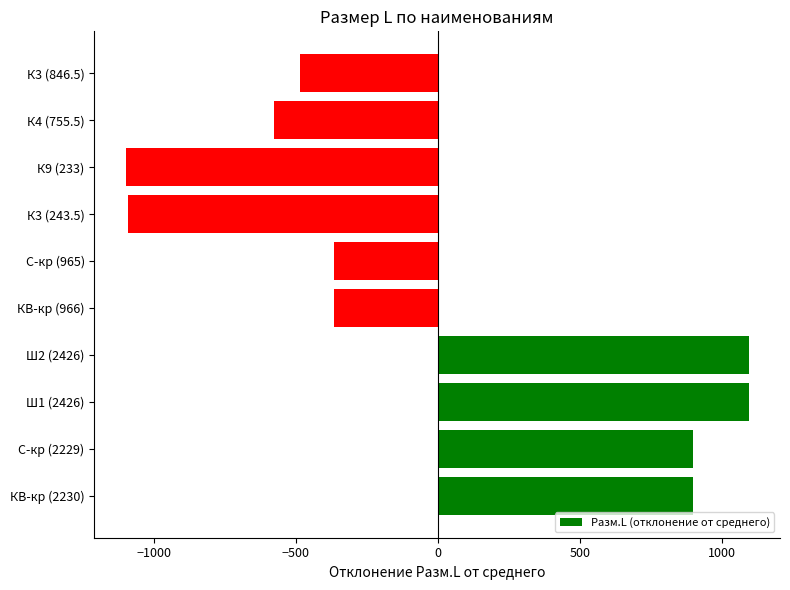

How many data points are less than -366?

6